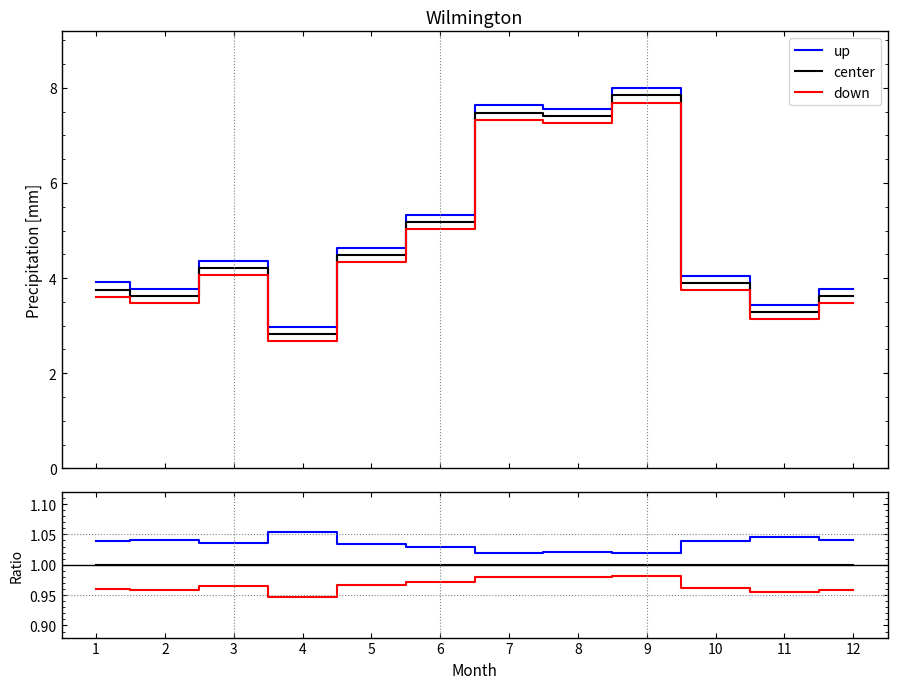

What are all the series names shown in the legend?

up, center, down